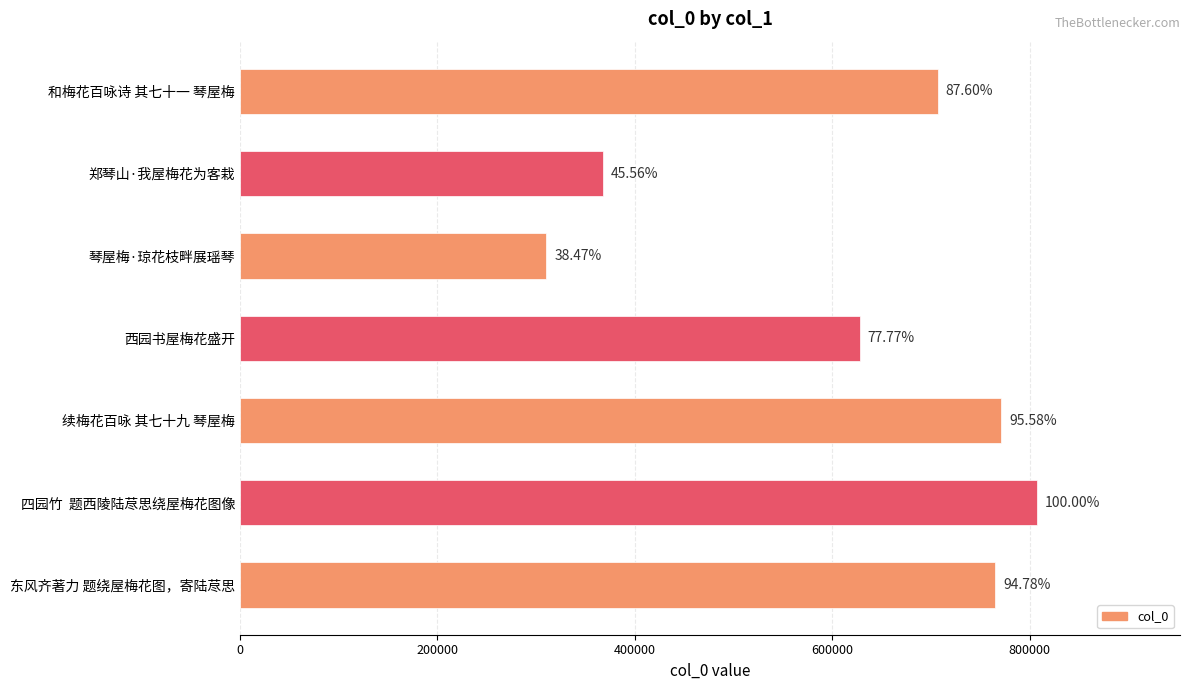

How many bars are there in total?

7